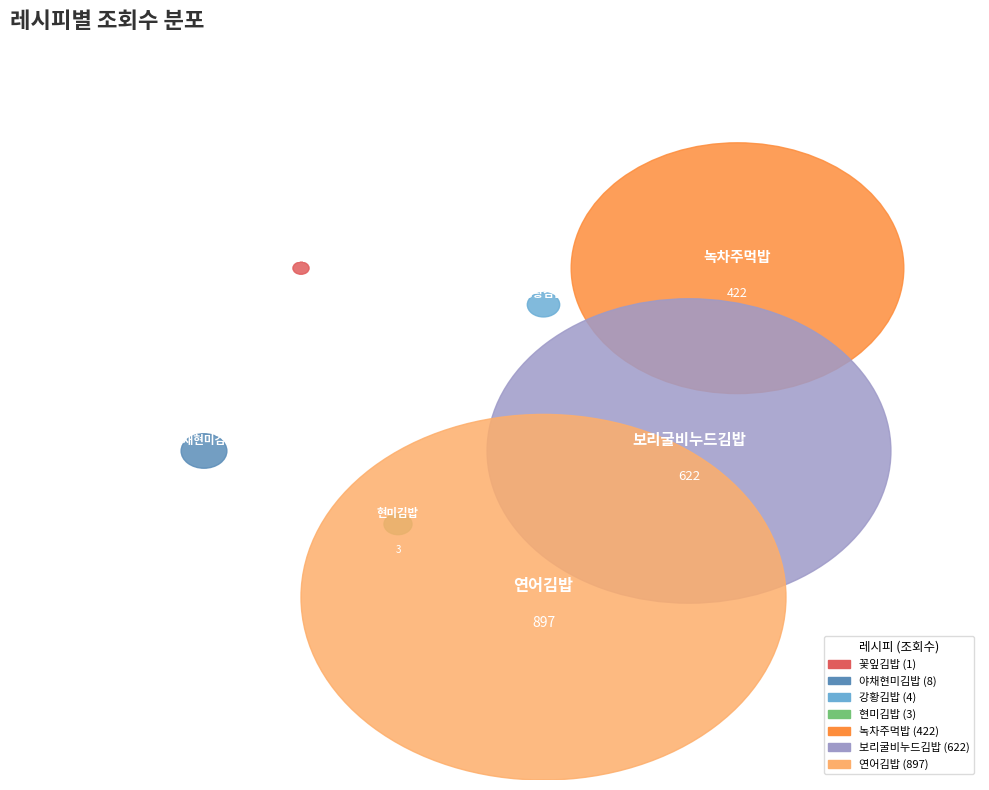

To the nearest percent, what is the difference between the 녹차주먹밥 and 강황김밥 slice percentages?

21%